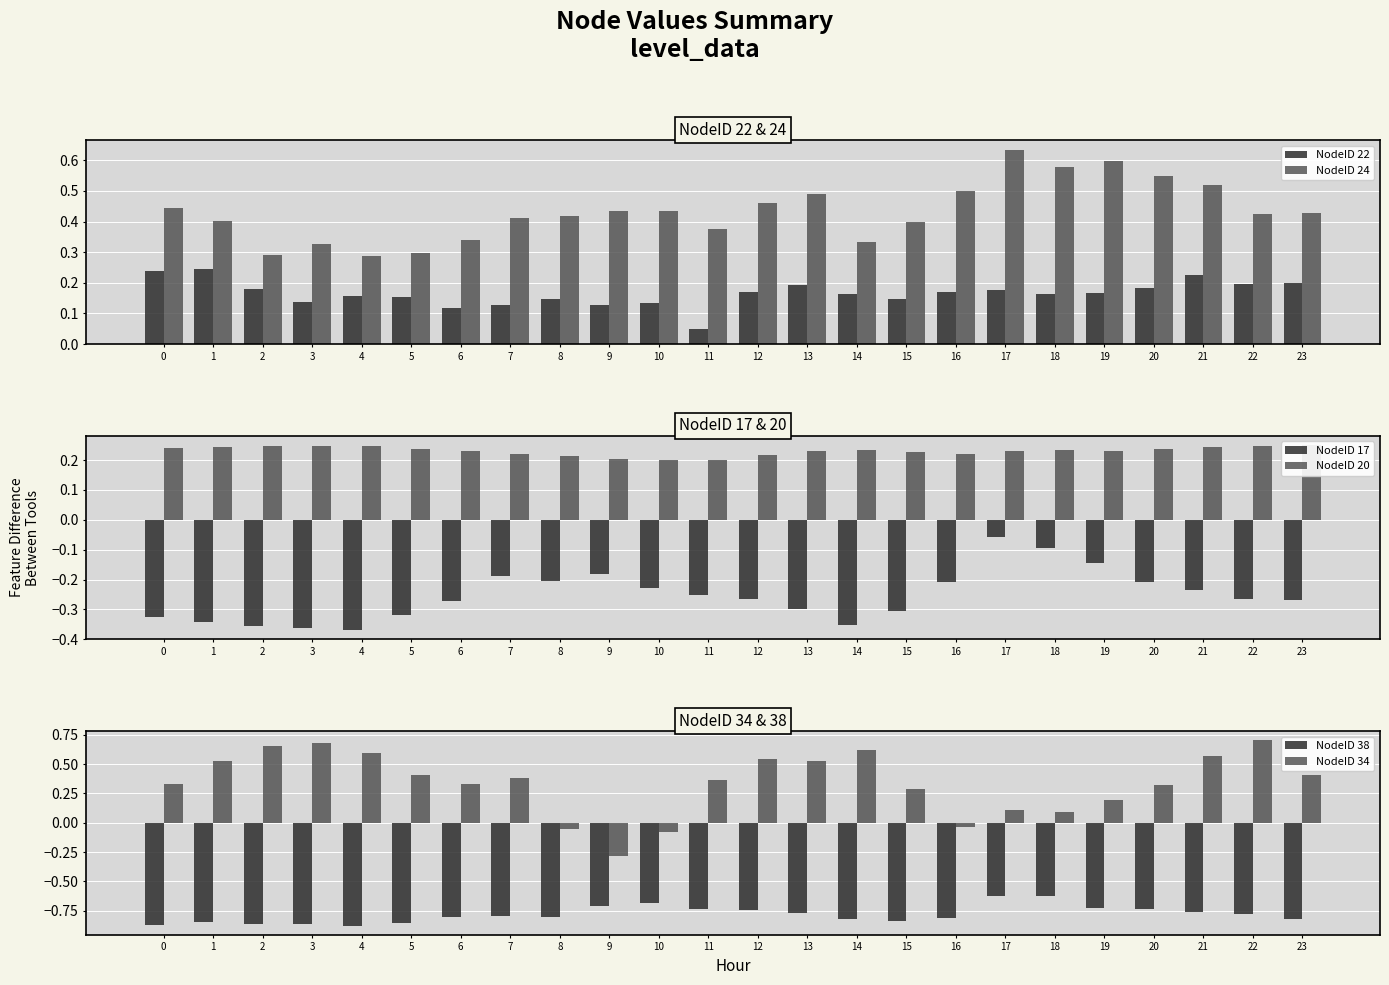

What is the highest value of the NodeID 34 series?

0.7